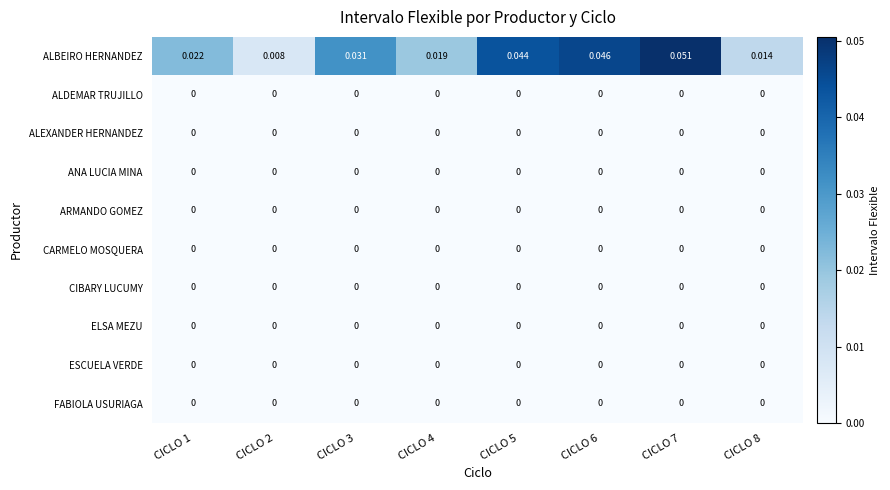

Which series has the largest total across all categories?

ALBEIRO HERNANDEZ